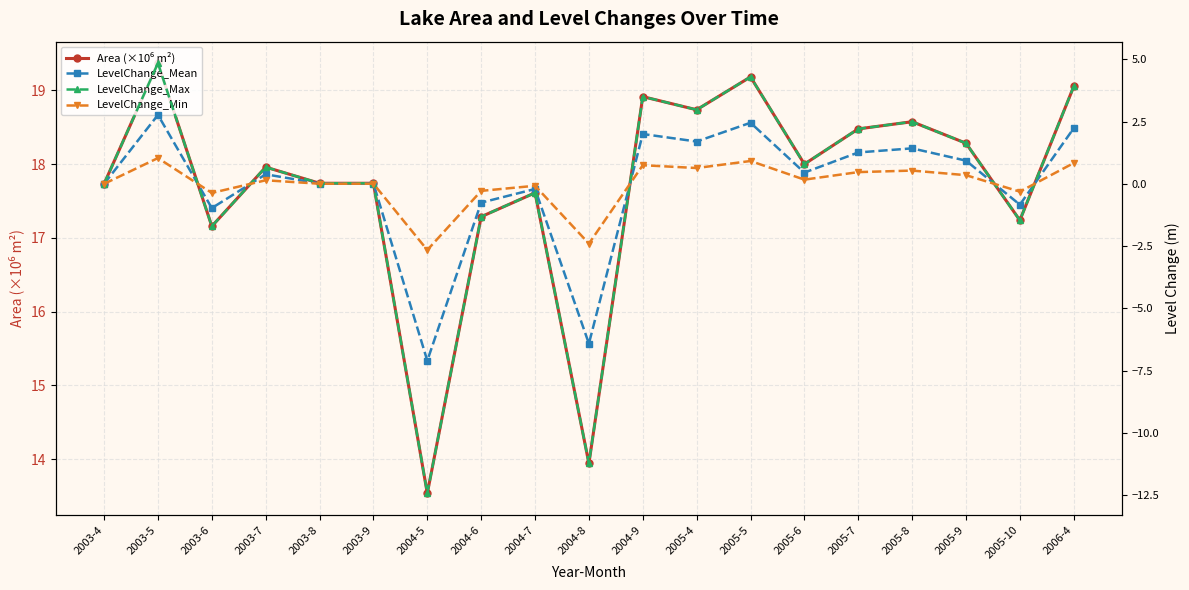

The value of LevelChange_Max at 2005-6 is 0.8. True or false?

True